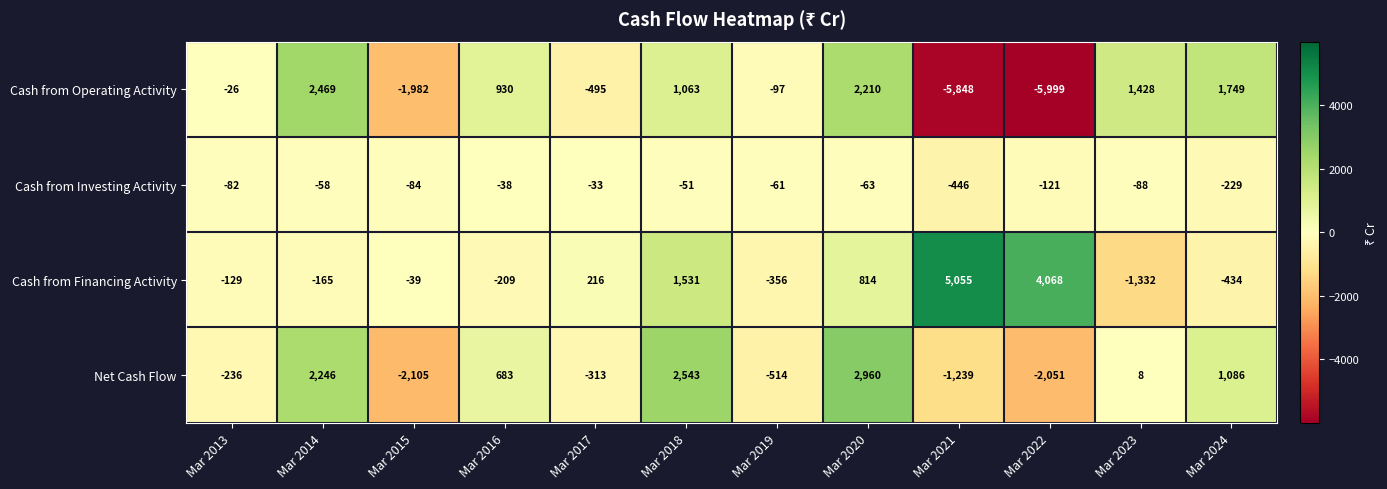

Which label corresponds to the smallest value in the chart?

Mar 2022